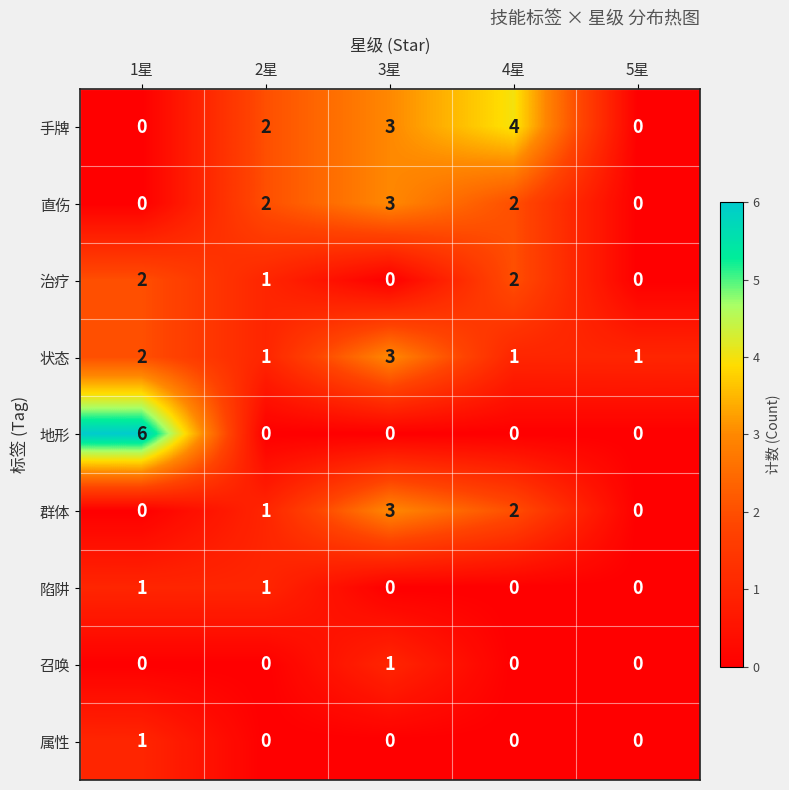

What is the total value across all series at 2星?

8